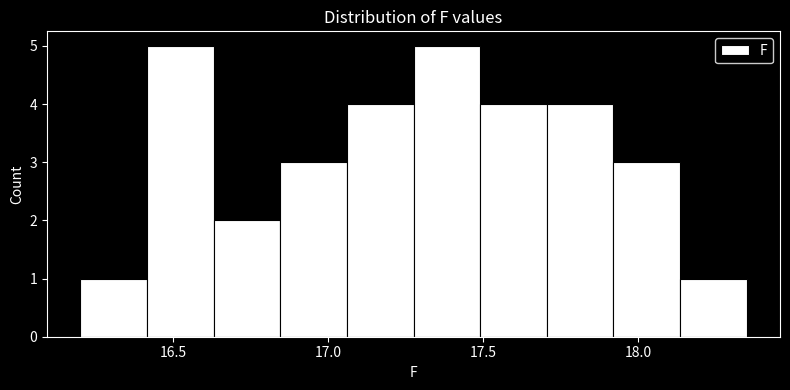

Reading left to right, transcribe this chart: for each bar, give the range it covers on the x-axis and its height. Neither the bar edges nor the heights are printed on the chart, so give them approximately, as read against the axes.

16.200 to 16.415: 1
16.415 to 16.630: 5
16.630 to 16.845: 2
16.845 to 17.060: 3
17.060 to 17.275: 4
17.275 to 17.490: 5
17.490 to 17.705: 4
17.705 to 17.920: 4
17.920 to 18.135: 3
18.135 to 18.350: 1